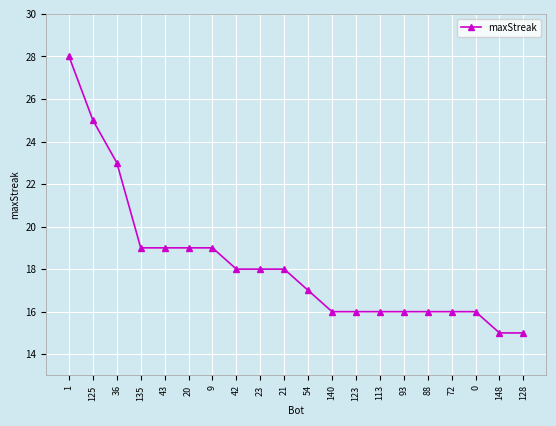

The value at 23 is 24. True or false?

False